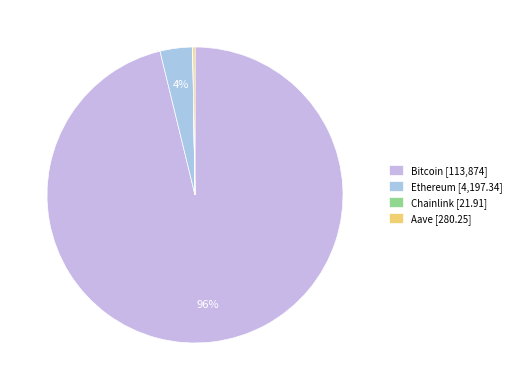

Is there any slice that represents more than half of the pie?

Yes